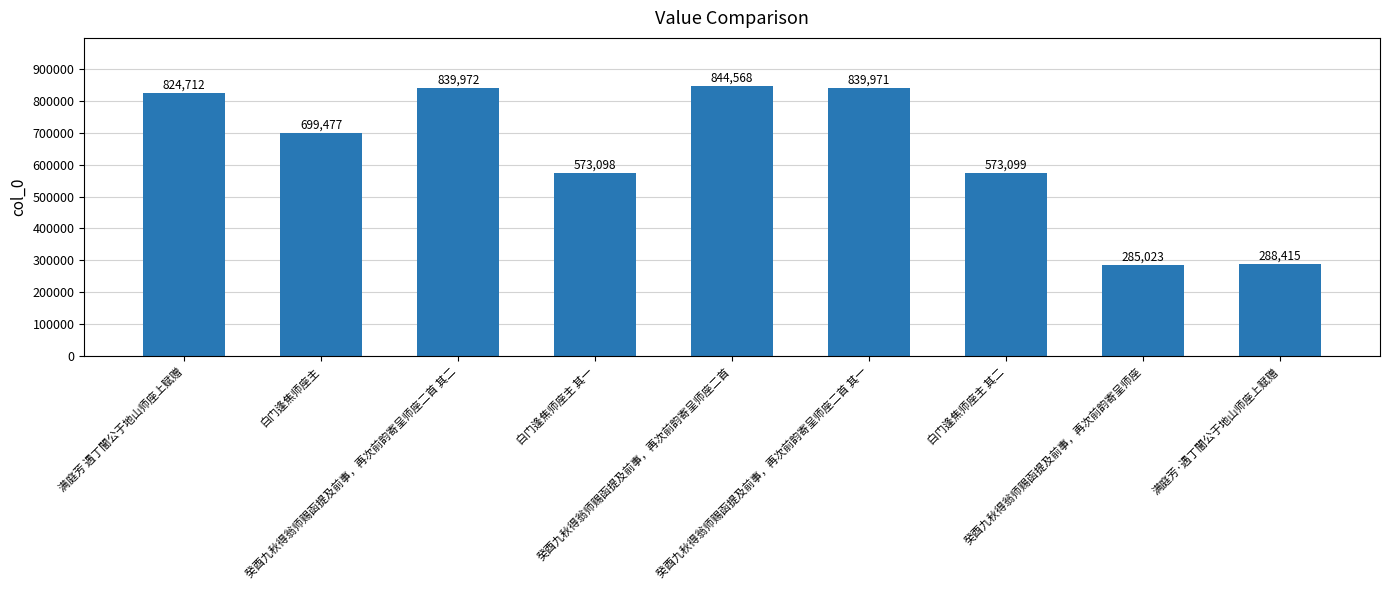

What is the value of the 9th bar from the left?

288415